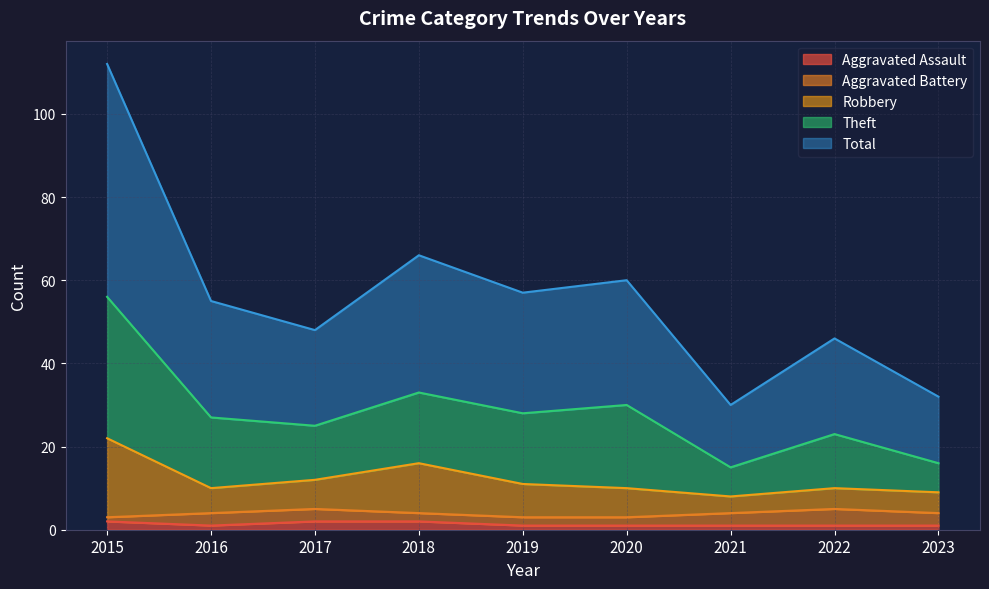

What is the value of the Total point at the 9th from the left?

16